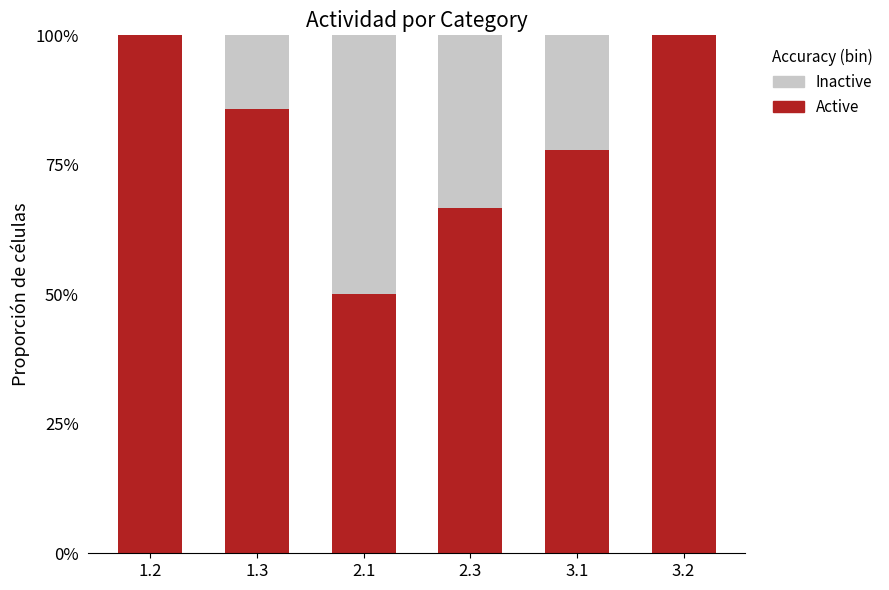

What position from the left is 2.1?

3